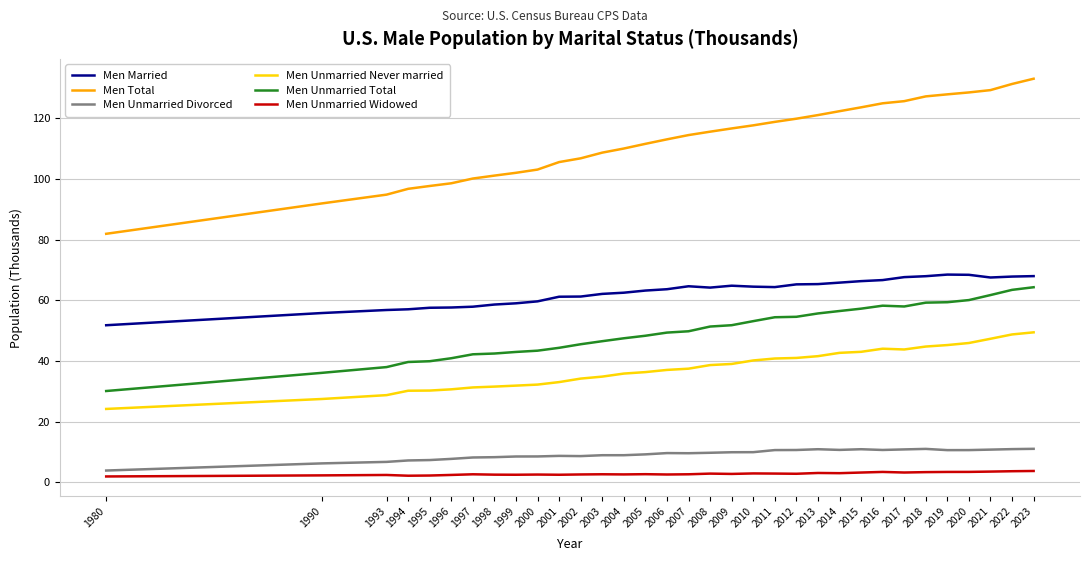

At which category is the sum across all series the highest?

2023